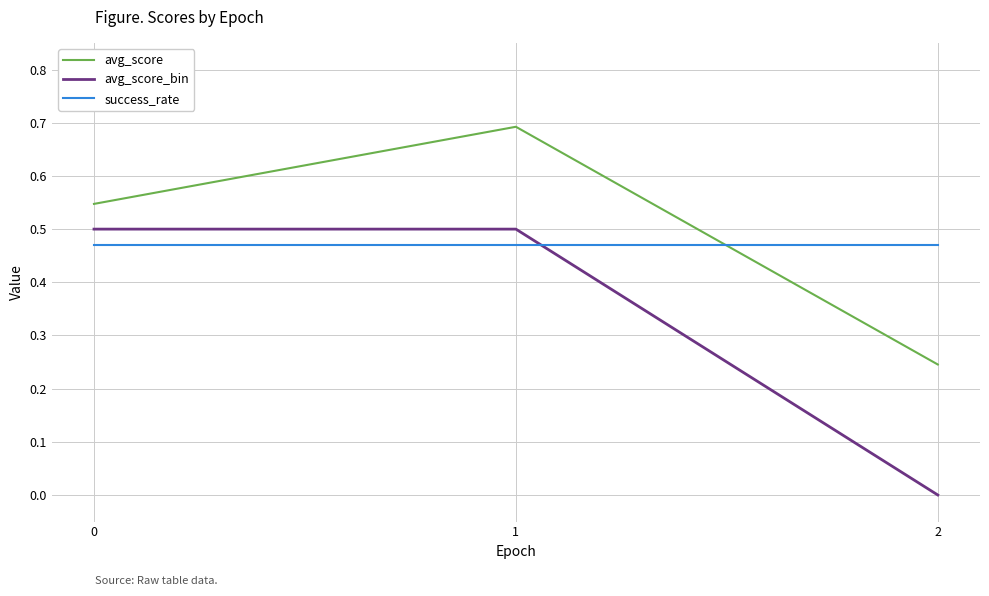

Which series changed the most between 0 and 2?

avg_score_bin